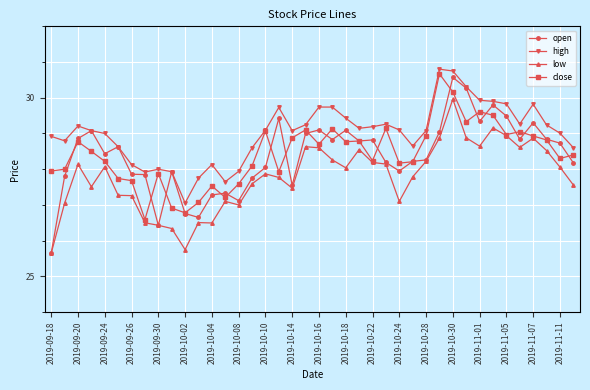

What is the difference between the second highest and second lowest values in the close series?

3.4